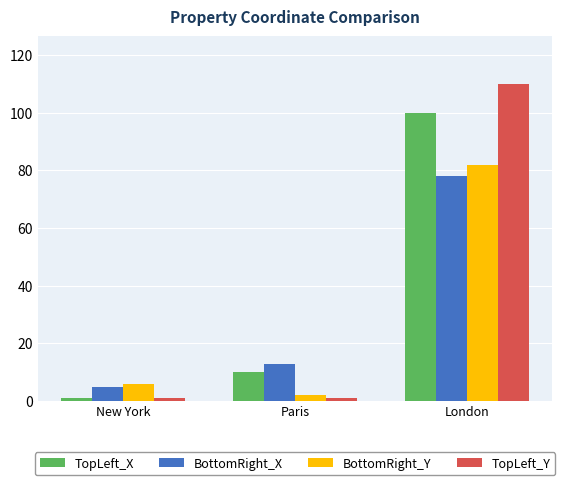

What are all the series names shown in the legend?

TopLeft_X, BottomRight_X, BottomRight_Y, TopLeft_Y